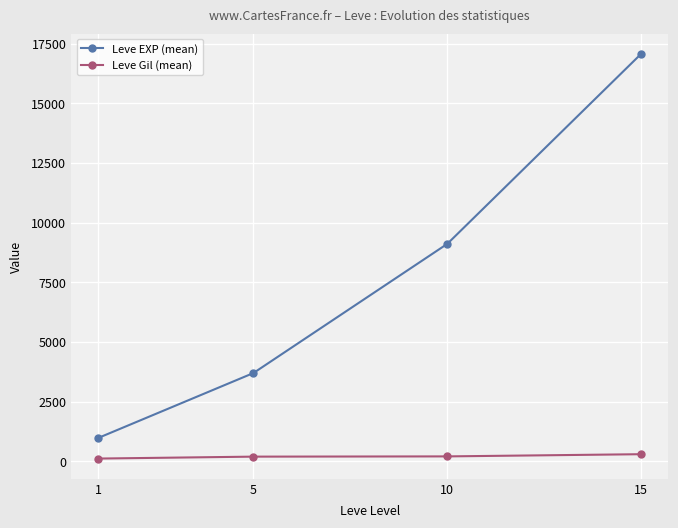

What is the smallest value displayed?

112